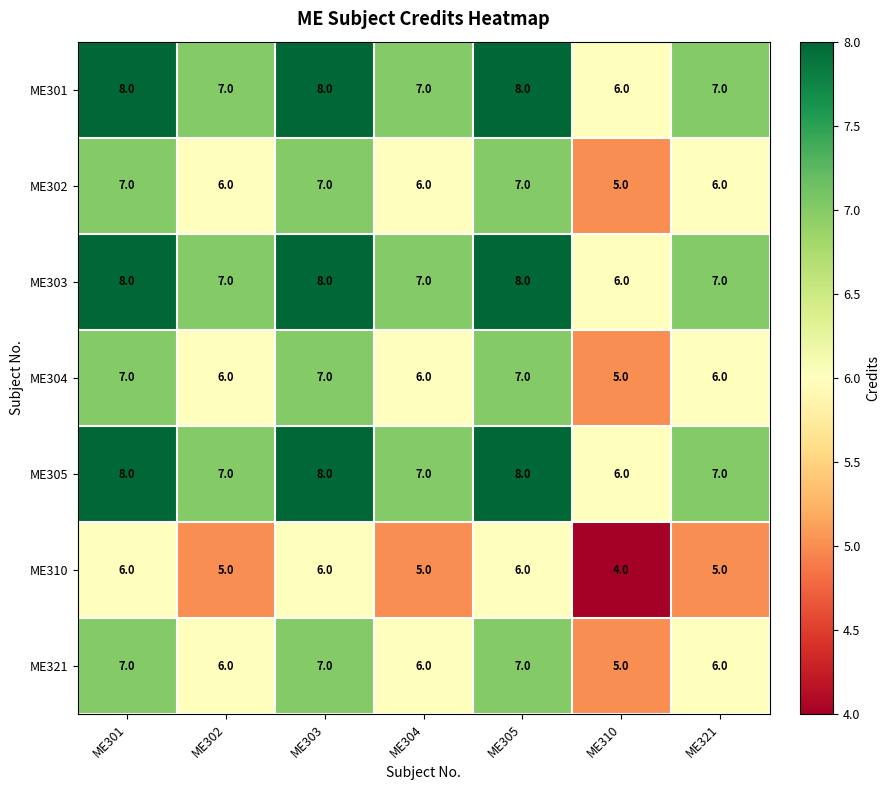

What is the total value across all series at ME310?

37